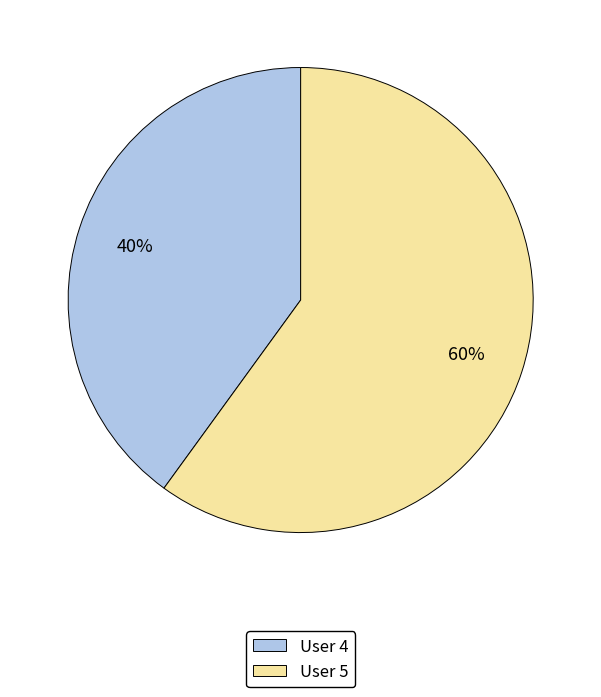

Is there a majority slice in this chart?

Yes